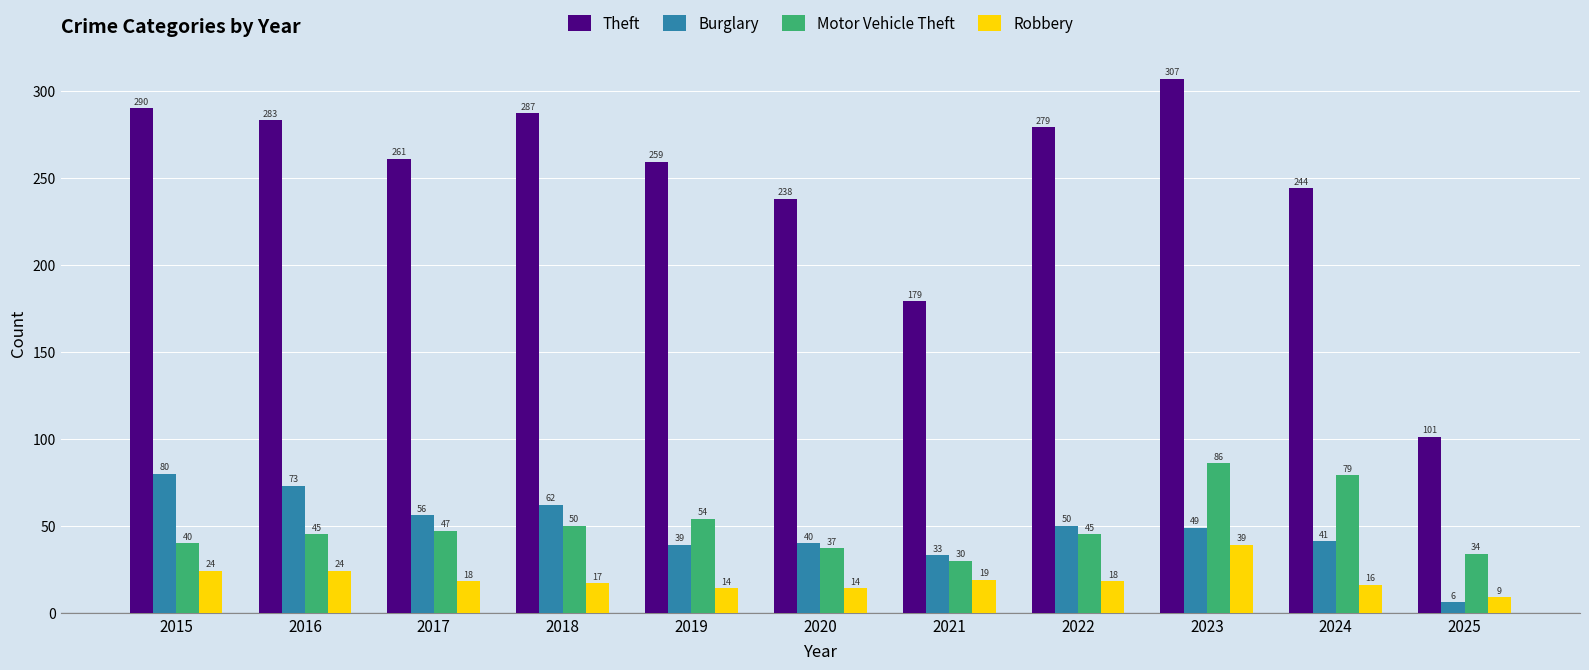

At which category is the sum across all series the highest?

2023